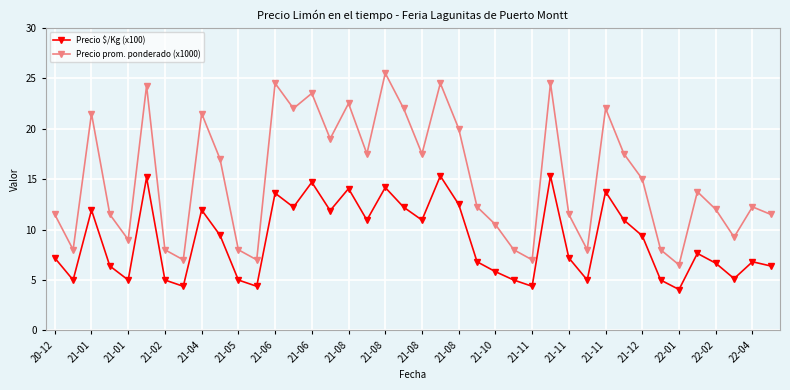

Which series has the largest range (max minus min)?

Precio prom. ponderado (x1000)